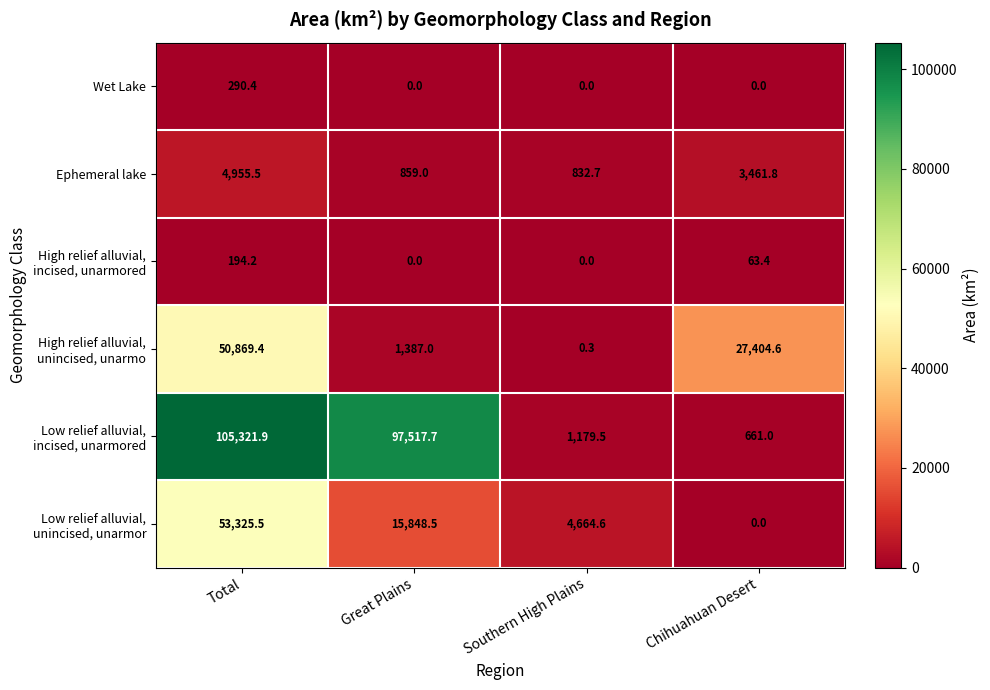

What is the difference between the highest and lowest values at Great Plains?

97517.7